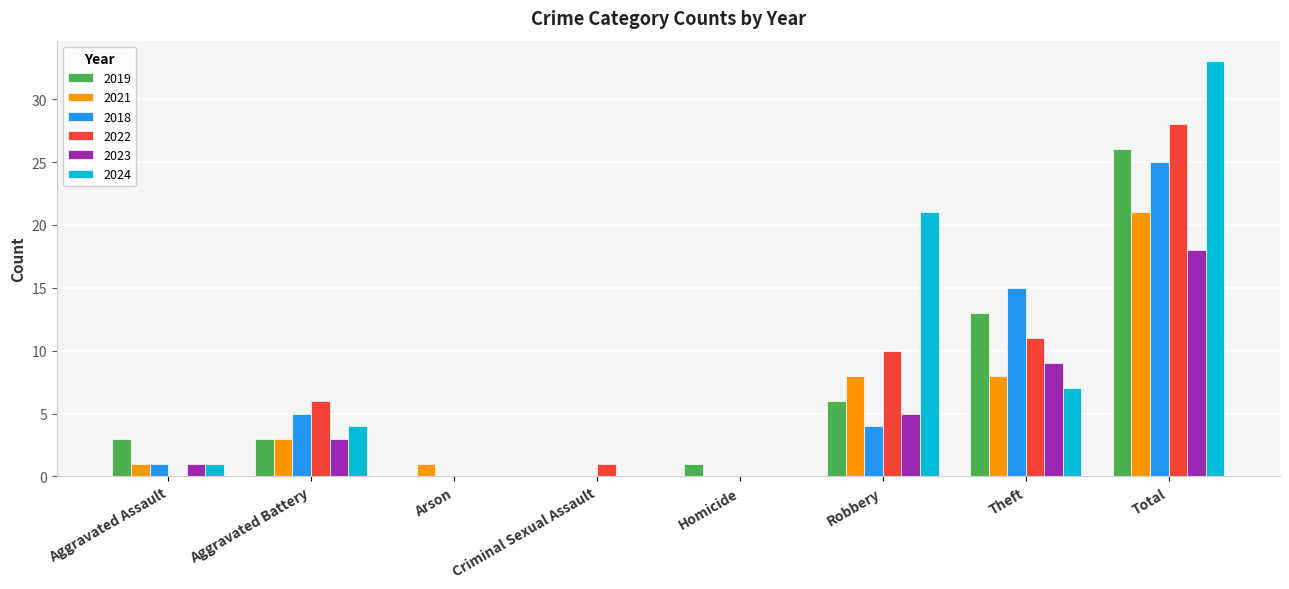

True or false: 2018 has a value of 5 at Aggravated Battery.

True